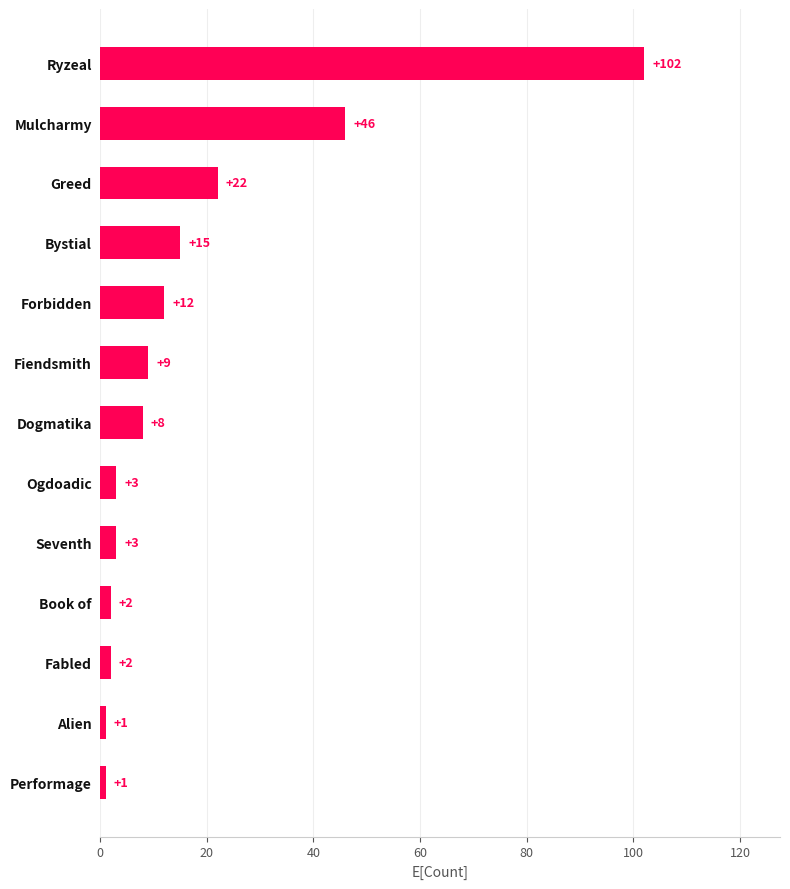

What position from the bottom is Fiendsmith?

8